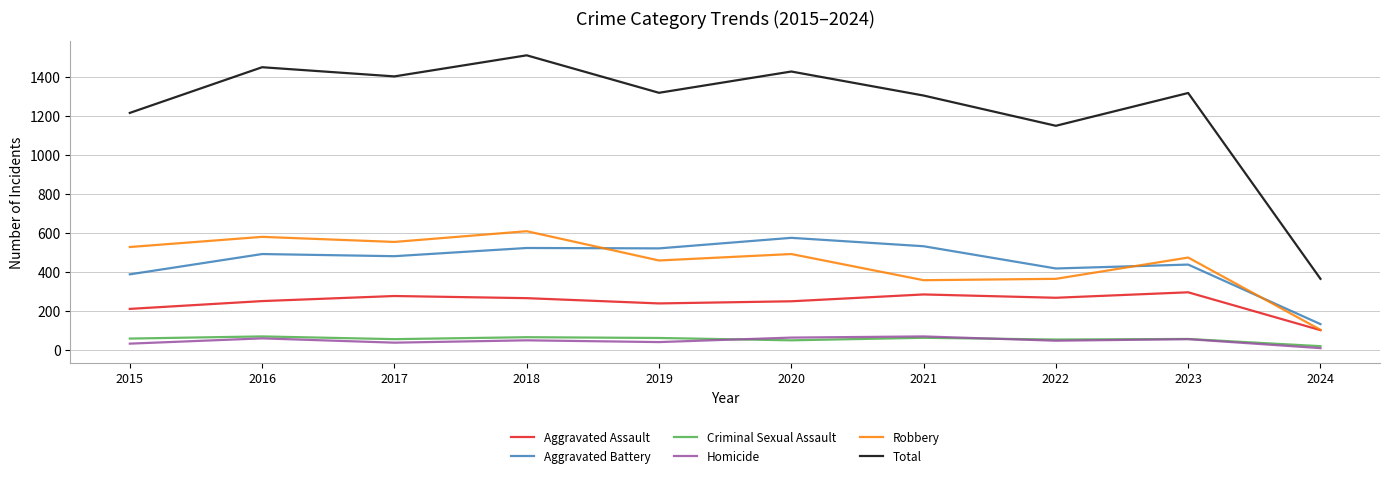

What is the average value of the Robbery series?

451